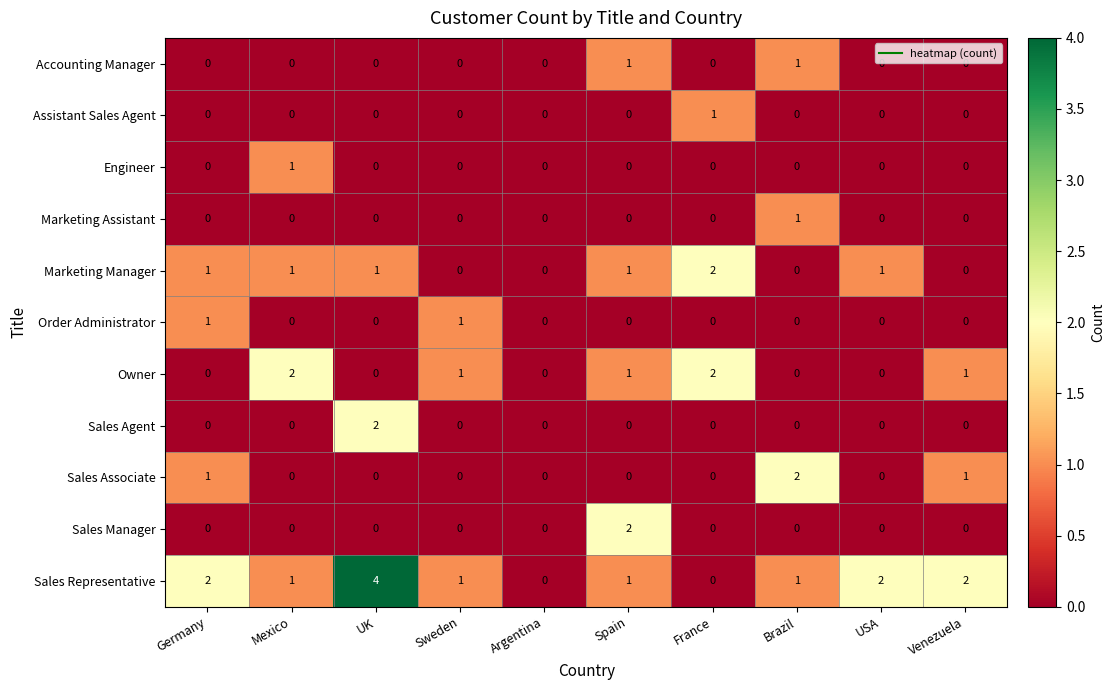

Which series has the largest range (max minus min)?

Sales Representative